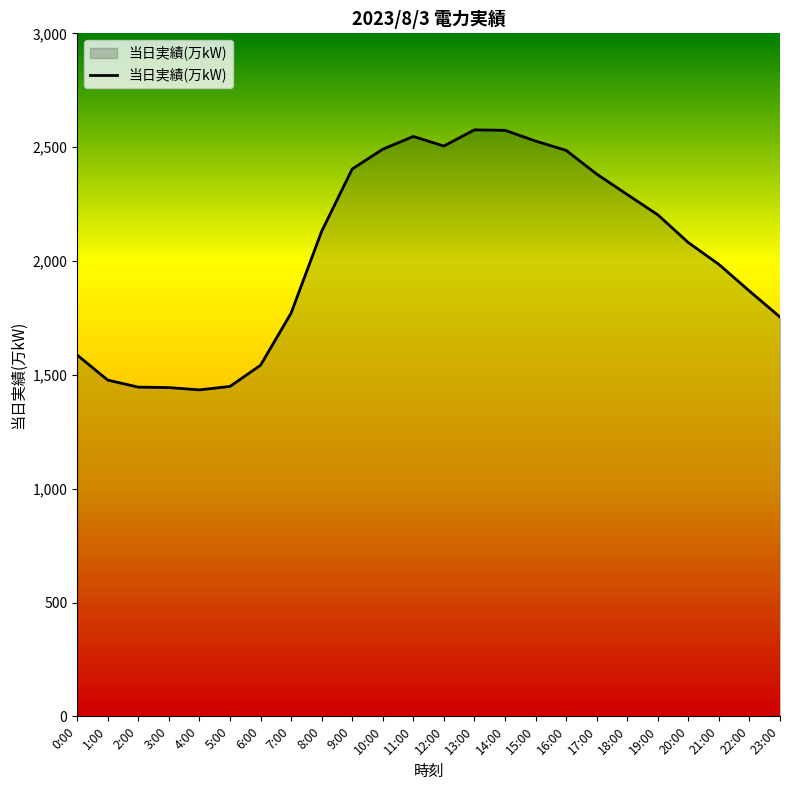

The value at 14:00 is 2574. True or false?

True